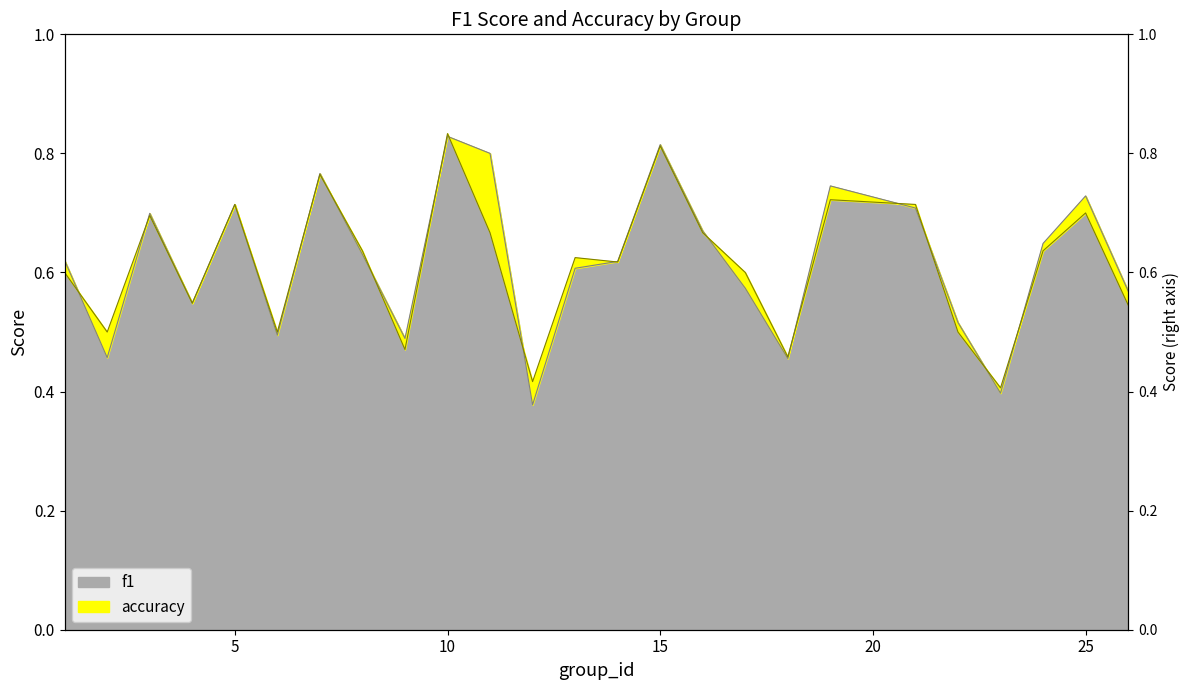

At which category does accuracy reach its first local valley?

2